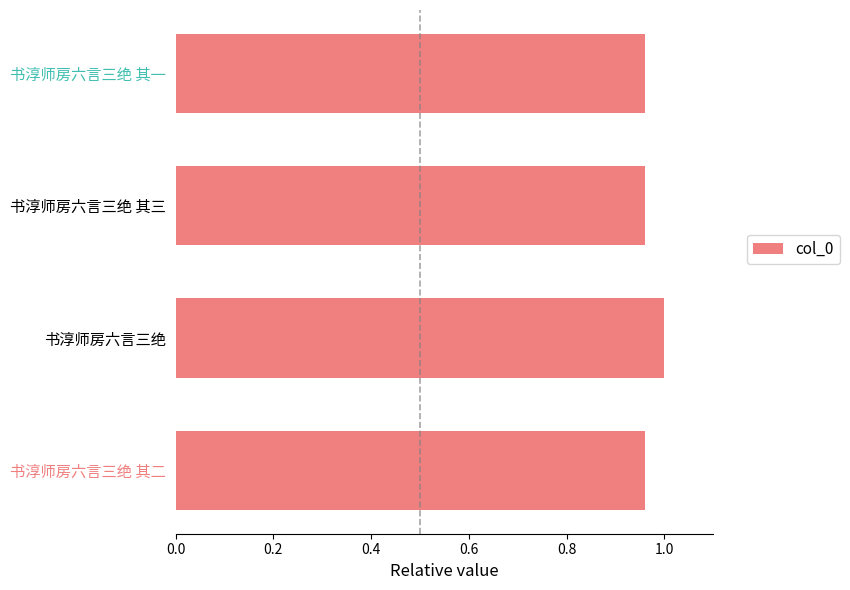

Is it true that the value at 书淳师房六言三绝 其一 is 1.0?

True